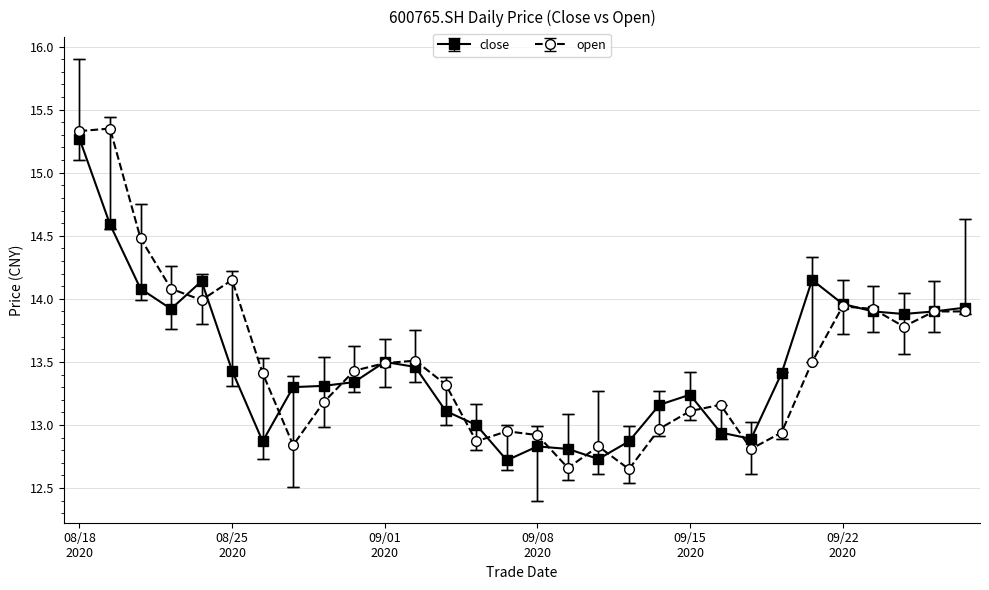

At which category does open reach its first local peak?

20200819